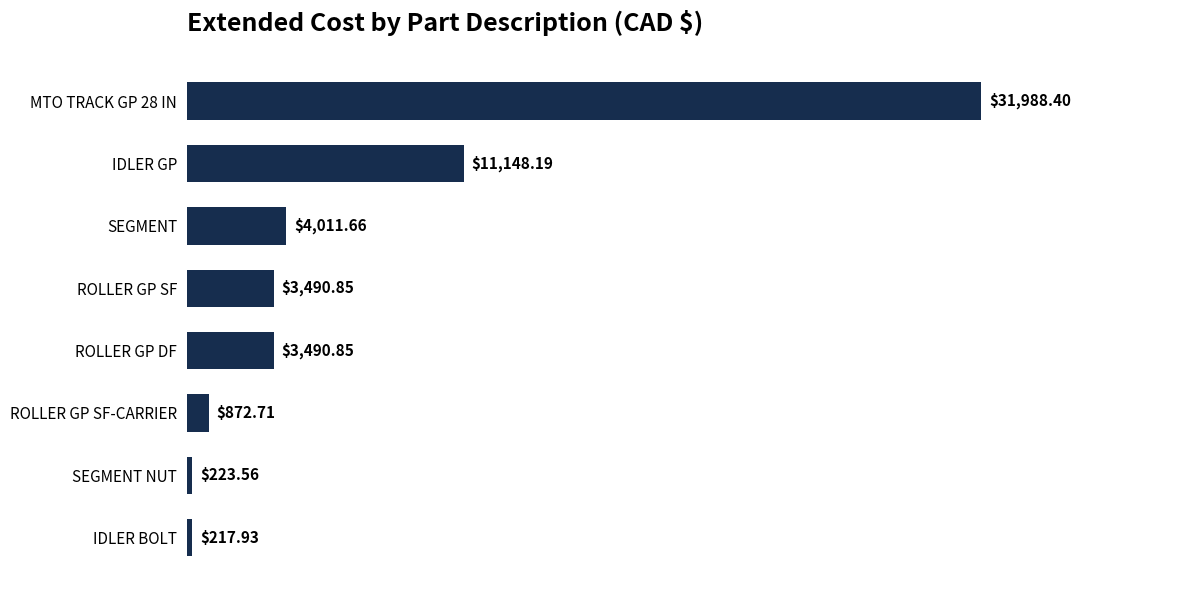

Between IDLER BOLT and IDLER GP, which is larger?

IDLER GP